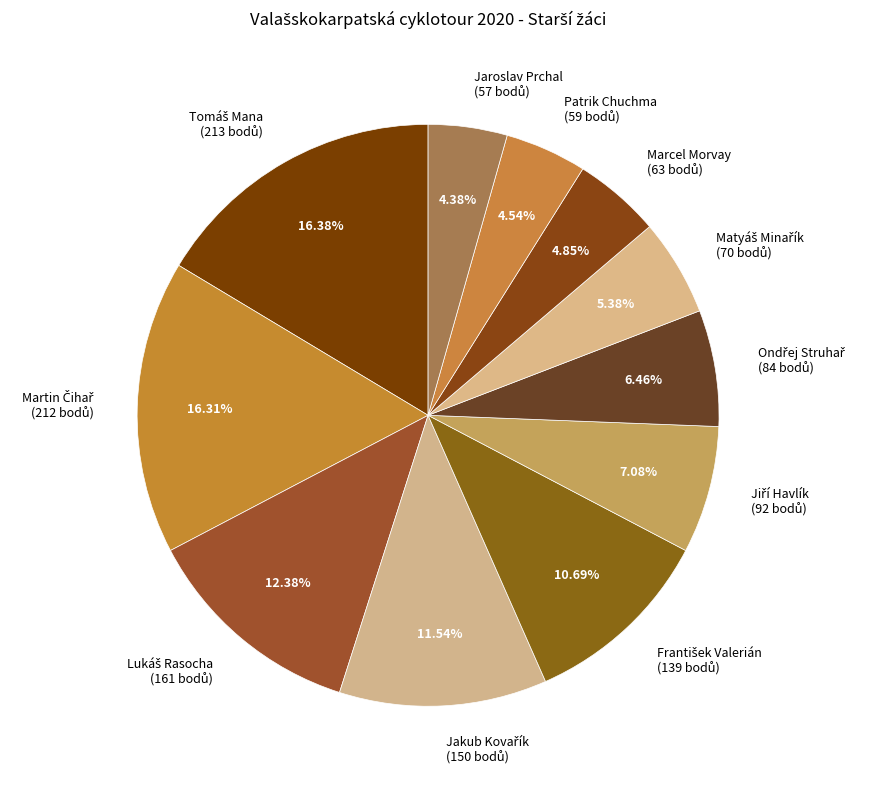

Does any single category account for the majority?

No